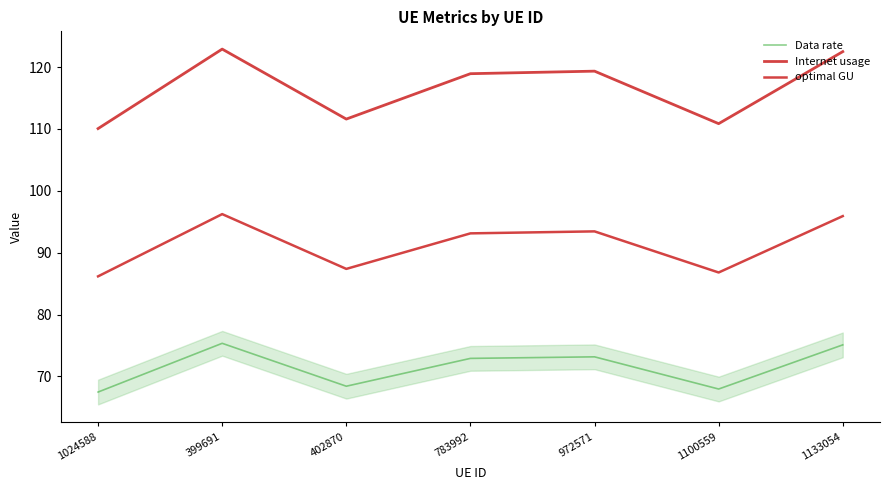

Does the chart display data point markers on the line(s)?

No